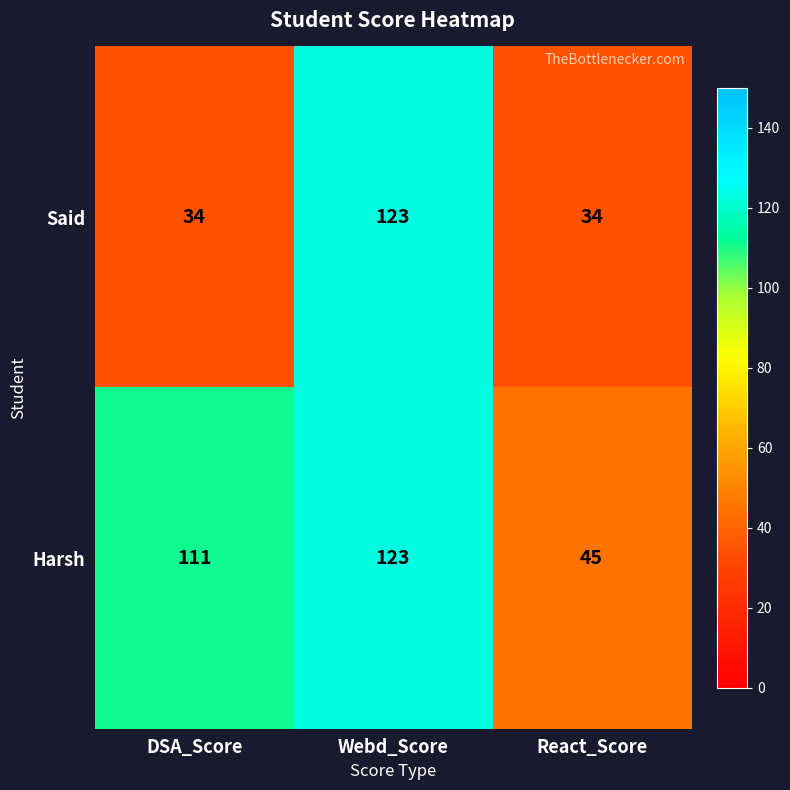

Which series has the widest spread of values?

Said